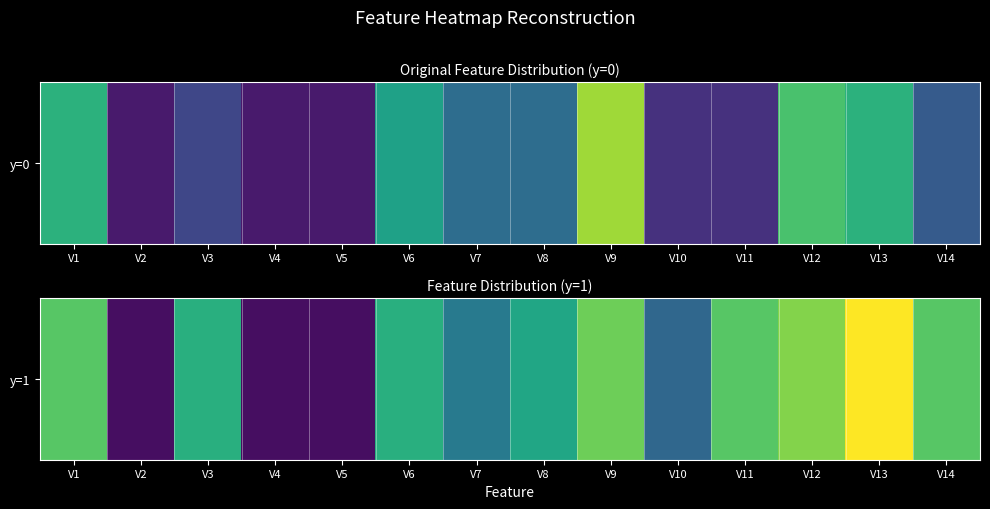

Reading left to right, transcribe all the data shown in this chart.

0.7	0.0	0.6	0.0	0.0	0.6	0.4	0.6	0.8	0.3	0.7	0.8	1.0	0.7